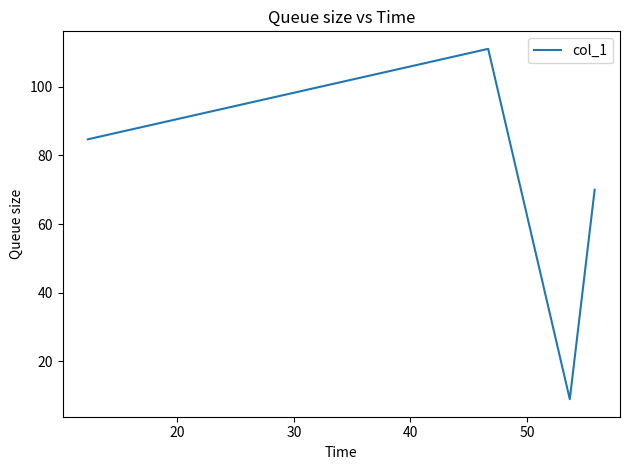

True or false: there are more than 0 points higher than both neighbors.

True